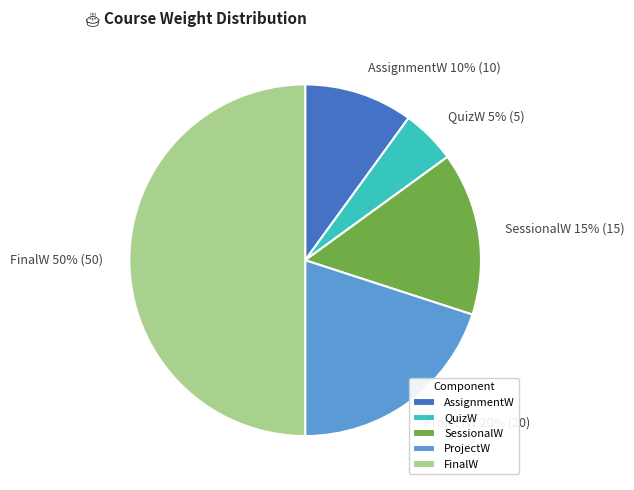

Is it true that FinalW is 50% of the pie?

True